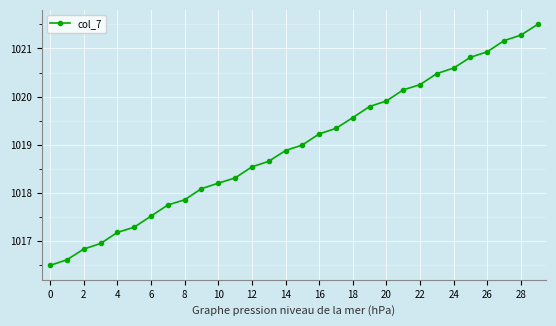

What is the value of the 26th point from the left?

1020.8